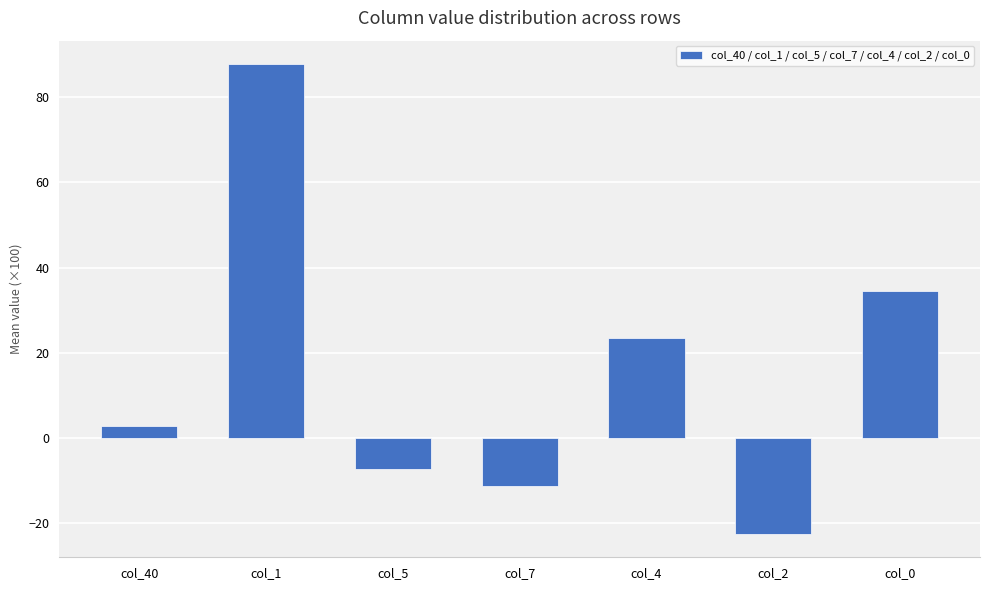

Are the bars grouped side by side (vs. stacked)?

No